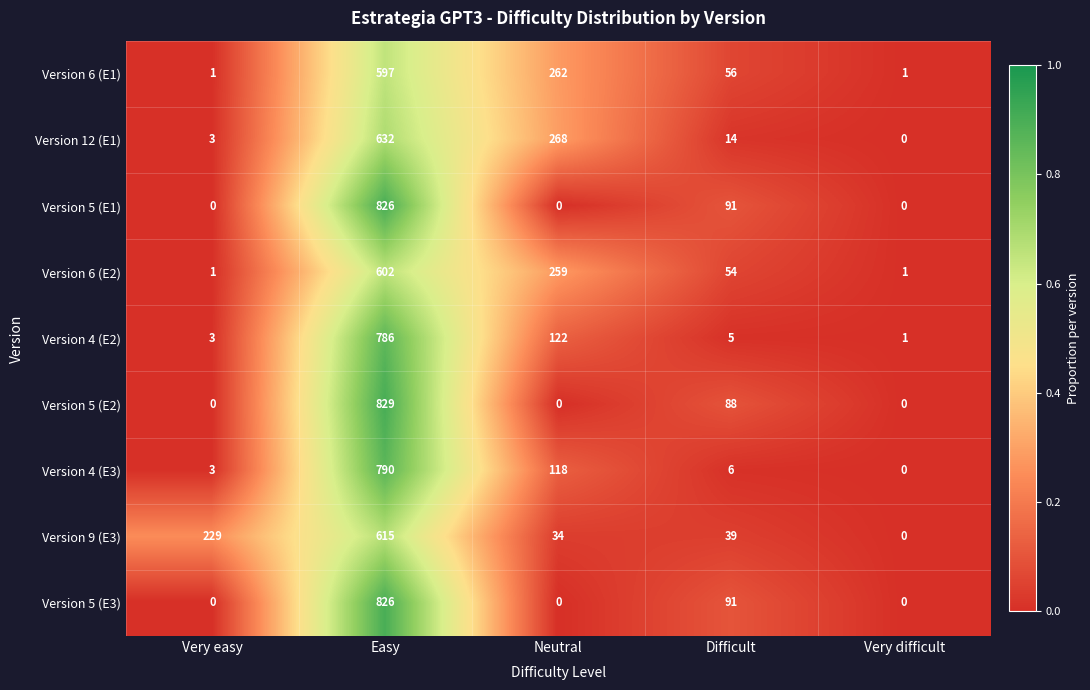

At which label is Version 4 (E3) closest to 395?

Neutral